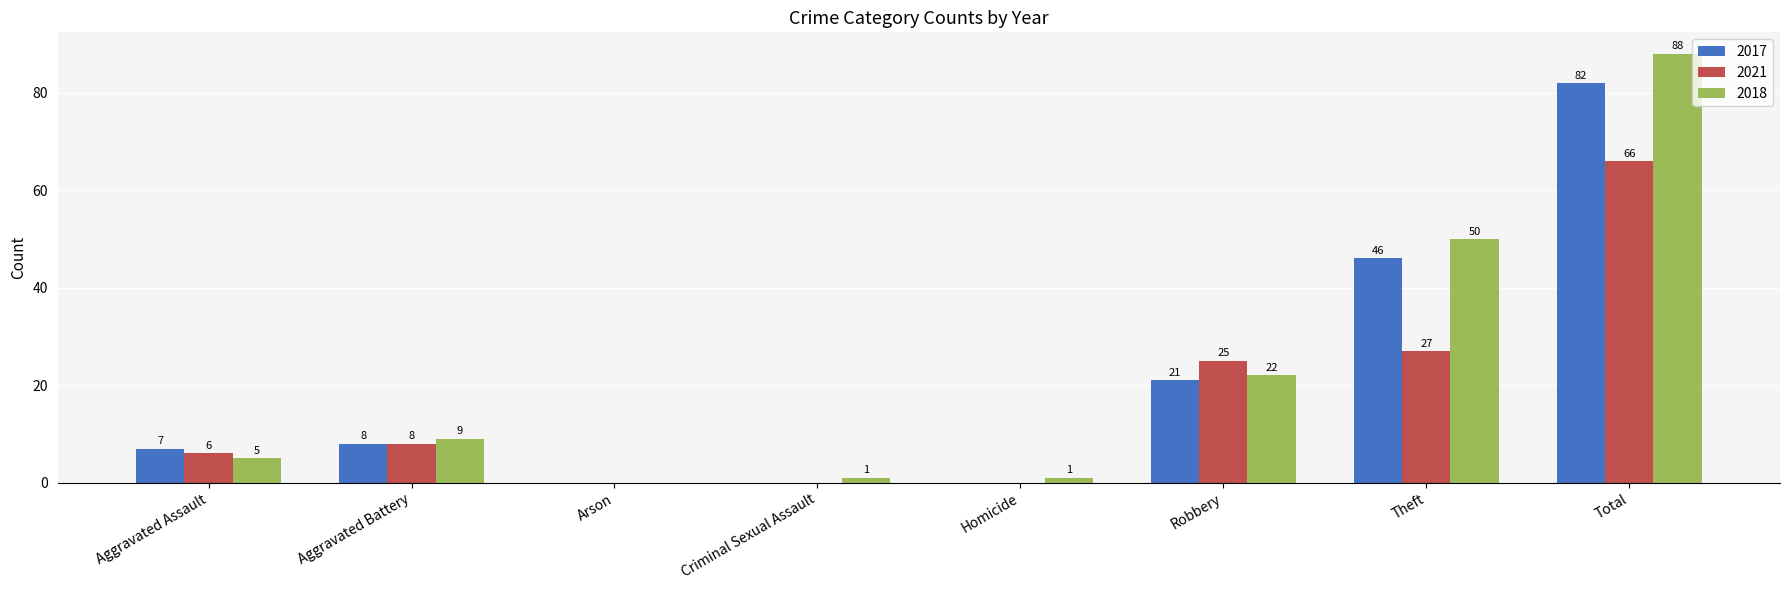

Between Criminal Sexual Assault and Robbery, which series saw the biggest shift?

2021